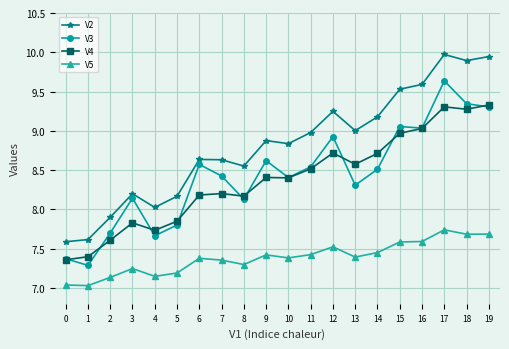

At which category is the sum across all series the highest?

17